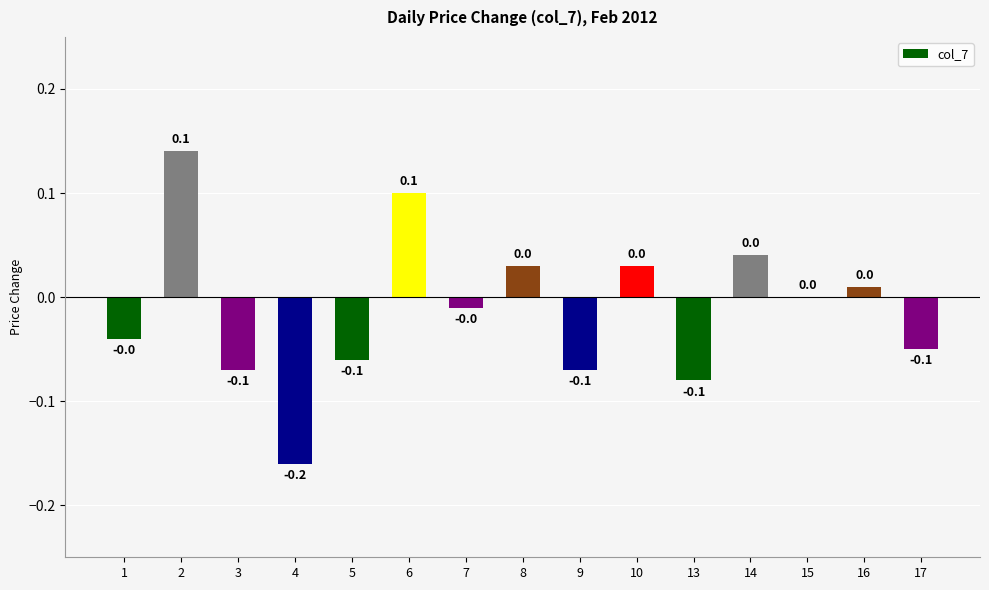

How many series are shown in this chart?

1